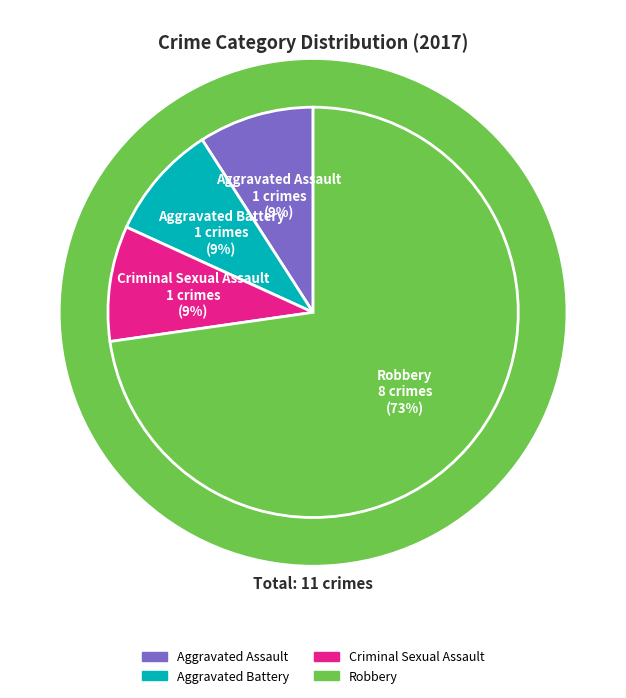

True or false: Criminal Sexual Assault accounts for 9% of the total.

True